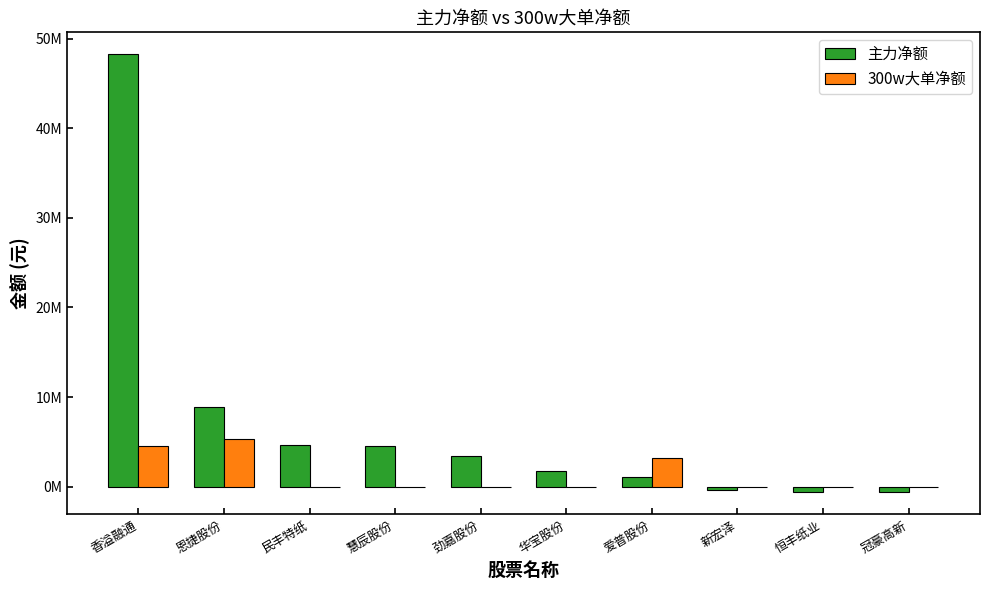

Read the 主力净额 value at 华宝股份.

1743046